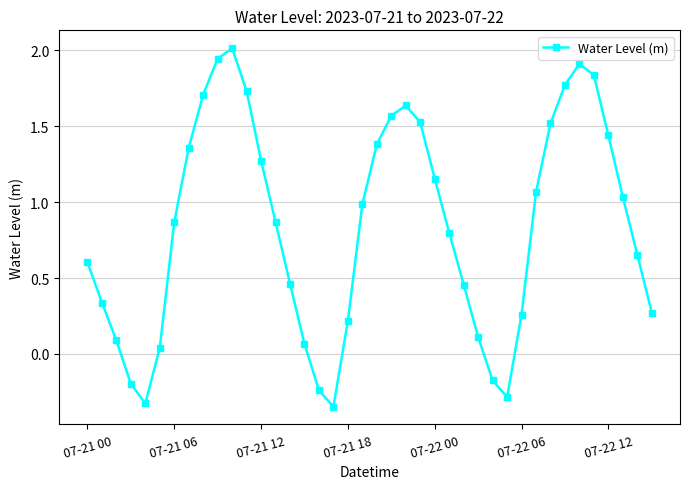

How many points are lower than both their immediate neighbors (excluding endpoints)?

3